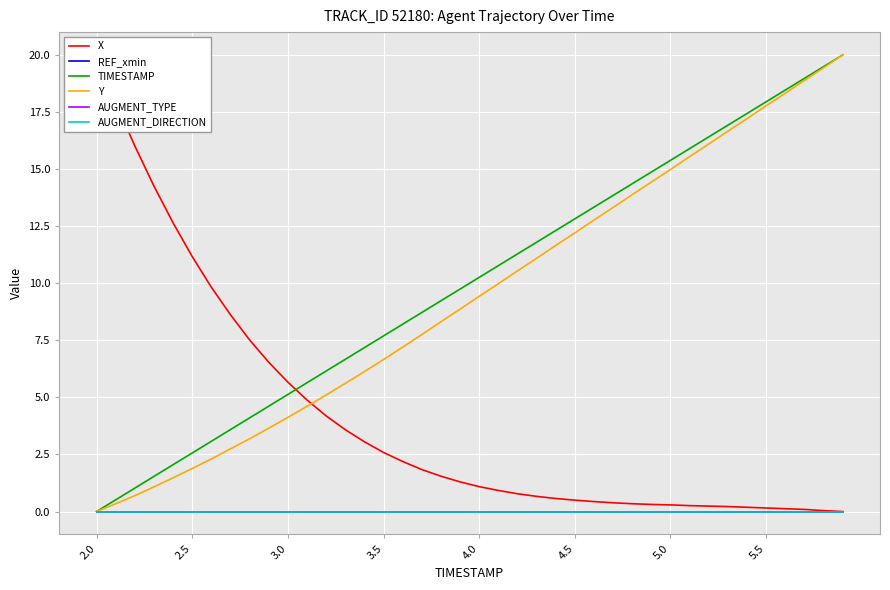

Reading left to right, what are all the values shown in this chart?

X: 20.0	17.9	16.0	14.3	12.6	11.2	9.8	8.6	7.5	6.5	5.7	4.9	4.2	3.6	3.1	2.6	2.2	1.8	1.5	1.3	1.1	0.9	0.8	0.7	0.6	0.5	0.4	0.4	0.3	0.3	0.3	0.3	0.2	0.2	0.2	0.2	0.1	0.1	0.0	0.0
REF_xmin: 0.0	0.0	0.0	0.0	0.0	0.0	0.0	0.0	0.0	0.0	0.0	0.0	0.0	0.0	0.0	0.0	0.0	0.0	0.0	0.0	0.0	0.0	0.0	0.0	0.0	0.0	0.0	0.0	0.0	0.0	0.0	0.0	0.0	0.0	0.0	0.0	0.0	0.0	0.0	0.0
TIMESTAMP: 0.0	0.5	1.0	1.5	2.1	2.6	3.1	3.6	4.1	4.6	5.1	5.6	6.2	6.7	7.2	7.7	8.2	8.7	9.2	9.7	10.3	10.8	11.3	11.8	12.3	12.8	13.3	13.8	14.4	14.9	15.4	15.9	16.4	16.9	17.4	17.9	18.5	19.0	19.5	20.0
Y: 0.0	0.3	0.7	1.1	1.5	1.9	2.3	2.7	3.2	3.6	4.1	4.6	5.1	5.6	6.1	6.7	7.2	7.8	8.3	8.9	9.4	10.0	10.5	11.1	11.7	12.2	12.8	13.3	13.9	14.4	15.0	15.5	16.1	16.7	17.2	17.8	18.3	18.9	19.4	20.0
AUGMENT_TYPE: 0.0	0.0	0.0	0.0	0.0	0.0	0.0	0.0	0.0	0.0	0.0	0.0	0.0	0.0	0.0	0.0	0.0	0.0	0.0	0.0	0.0	0.0	0.0	0.0	0.0	0.0	0.0	0.0	0.0	0.0	0.0	0.0	0.0	0.0	0.0	0.0	0.0	0.0	0.0	0.0
AUGMENT_DIRECTION: 0.0	0.0	0.0	0.0	0.0	0.0	0.0	0.0	0.0	0.0	0.0	0.0	0.0	0.0	0.0	0.0	0.0	0.0	0.0	0.0	0.0	0.0	0.0	0.0	0.0	0.0	0.0	0.0	0.0	0.0	0.0	0.0	0.0	0.0	0.0	0.0	0.0	0.0	0.0	0.0